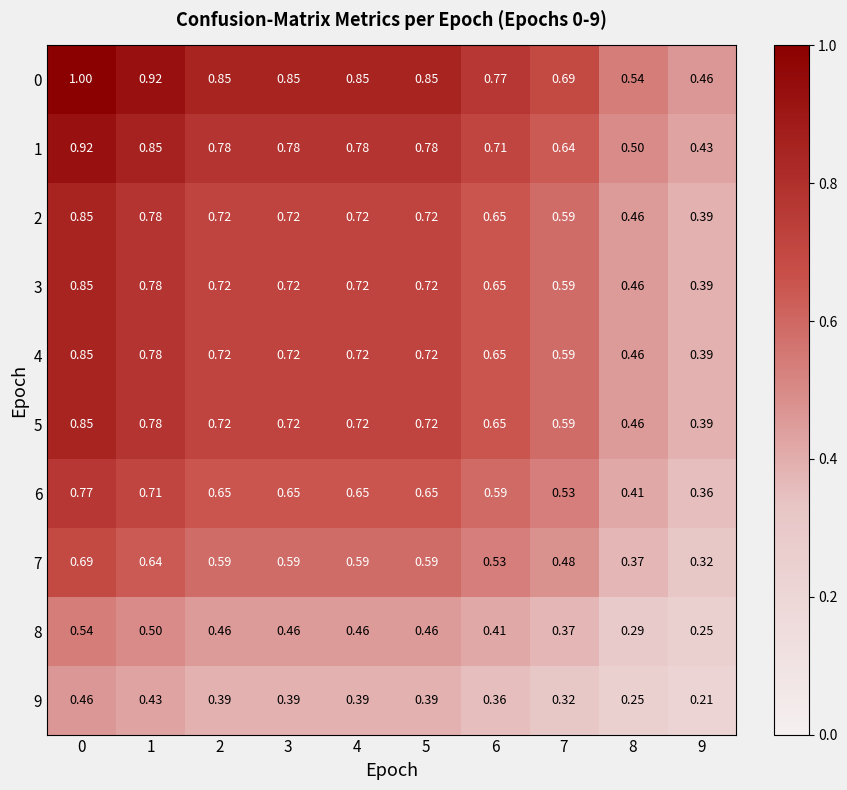

Is the value of 0 at 7 greater than the value of 6 at 4?

Yes